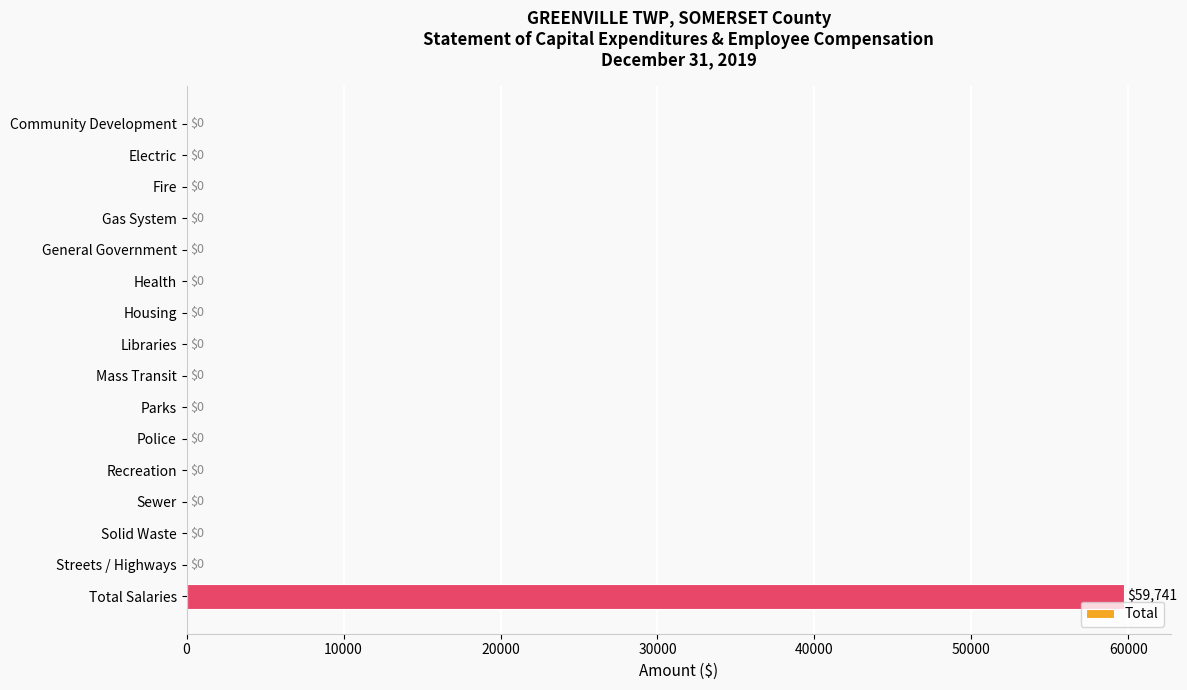

True or false: the data shows 59741 at Total Salaries.

True